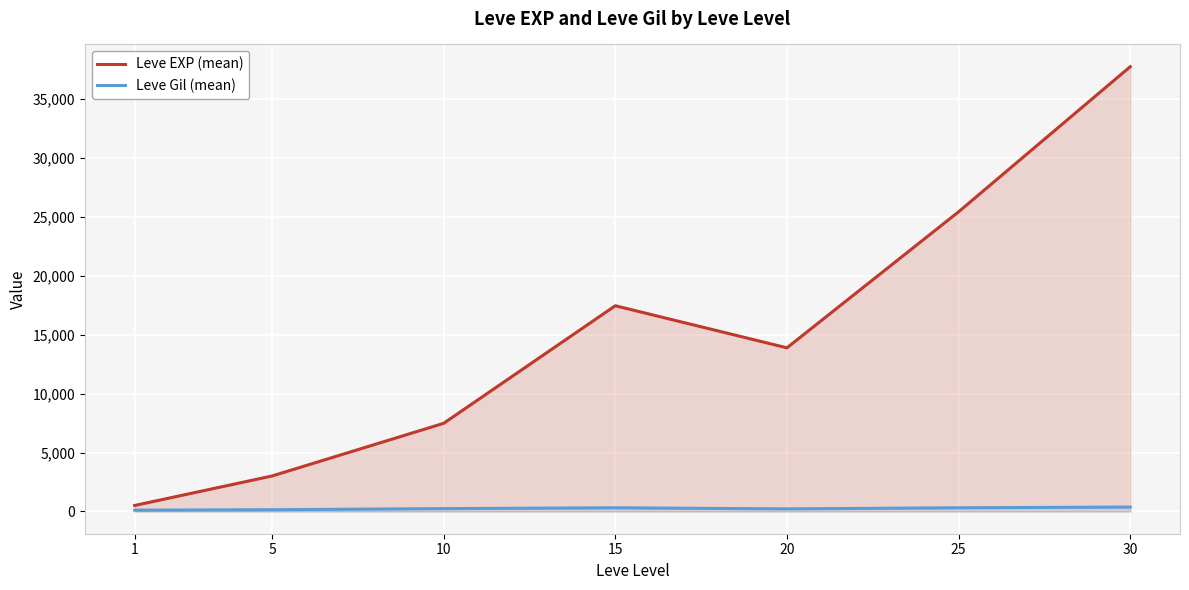

What is the value of the Leve Gil (mean) point at the 3rd from the left?

242.5